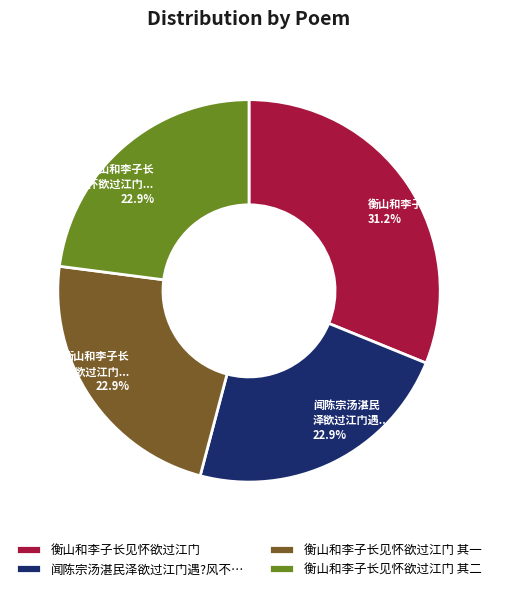

Which category has the biggest portion of the pie?

衡山和李子长见怀欲过江门